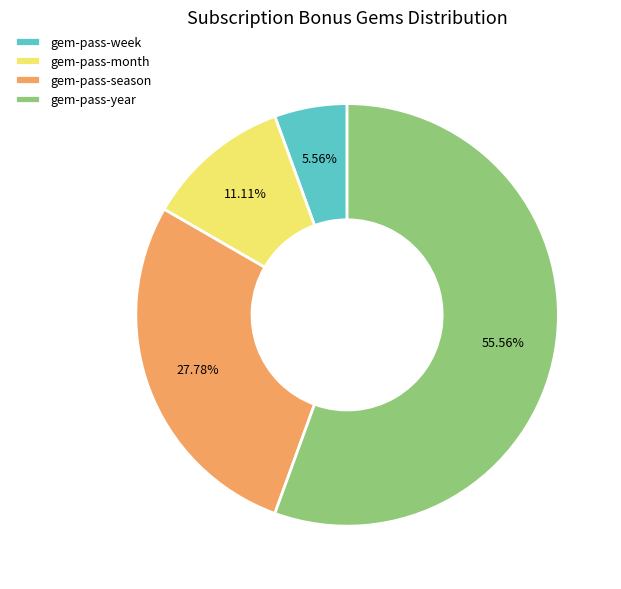

How many slices are in this pie chart?

4